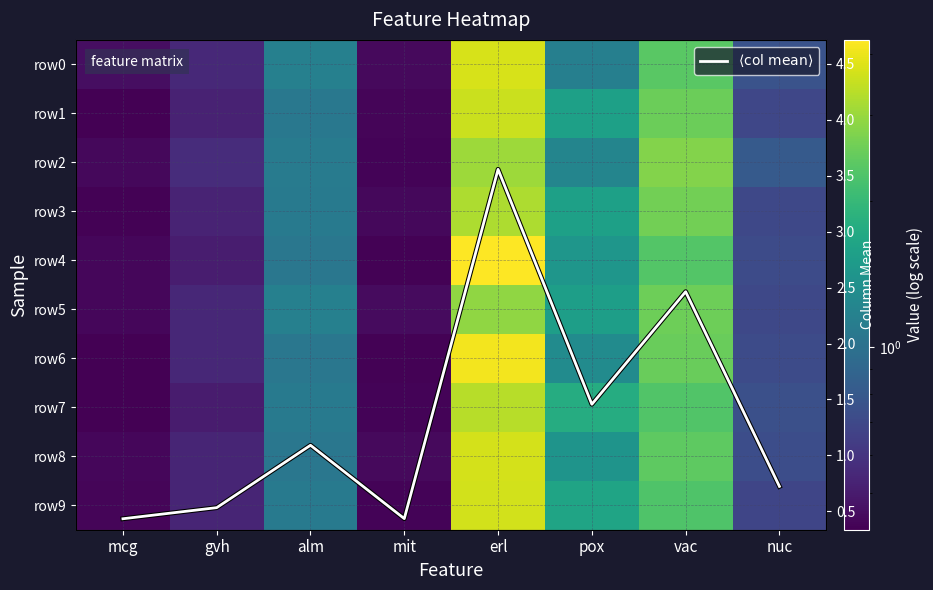

What is the difference between the row9 values at erl and pox?

2.0